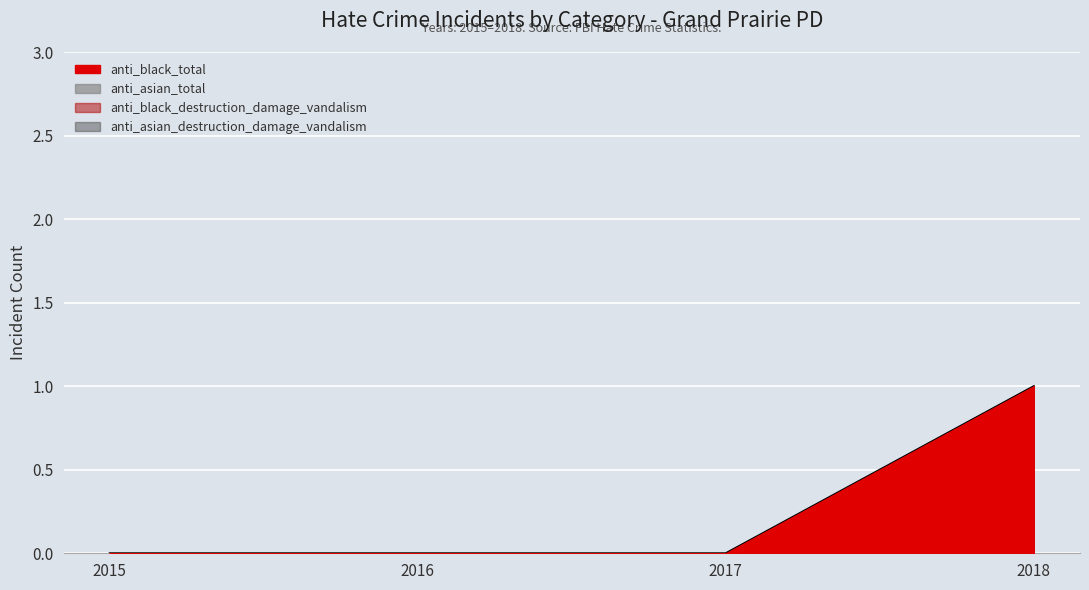

How many lines are shown in the chart?

1